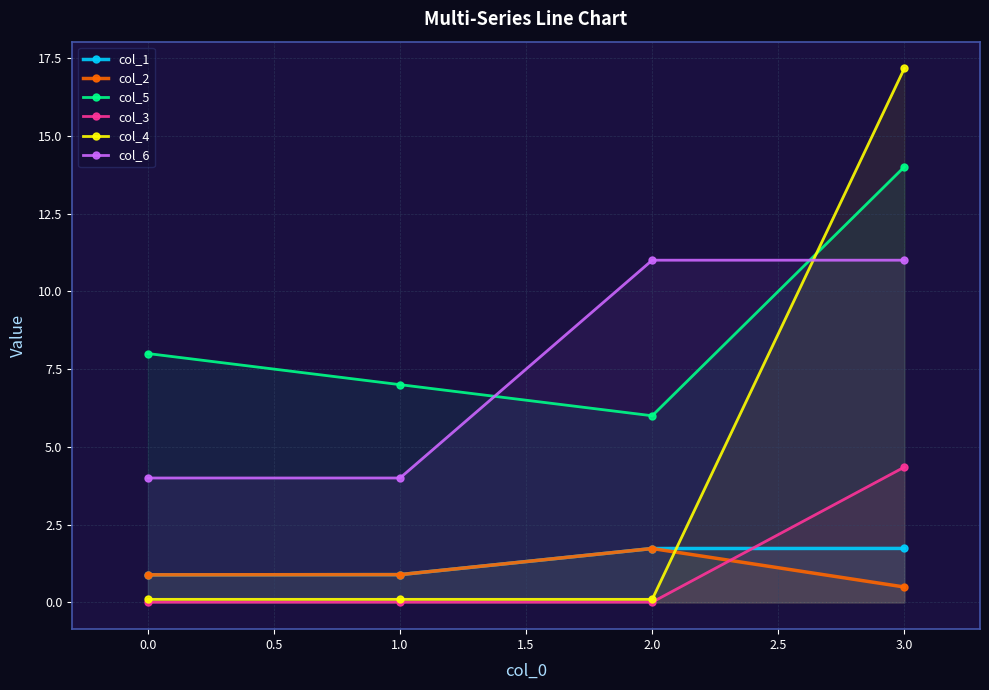

What is the greatest value displayed?

17.2